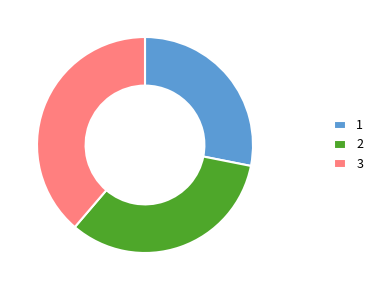

What is the ratio of the value at 2 to the value at 3?

0.9